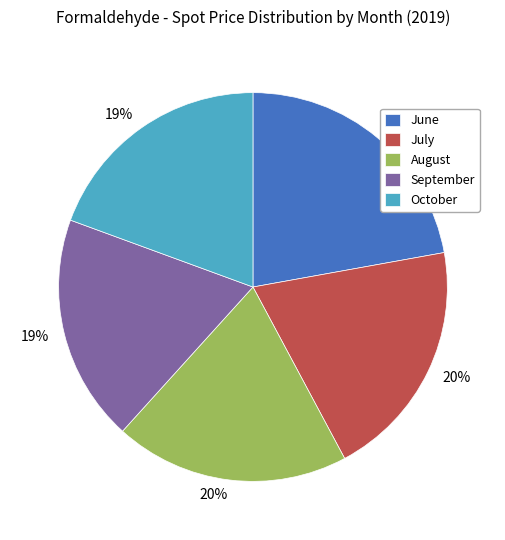

To the nearest percent, what portion does September represent?

19%